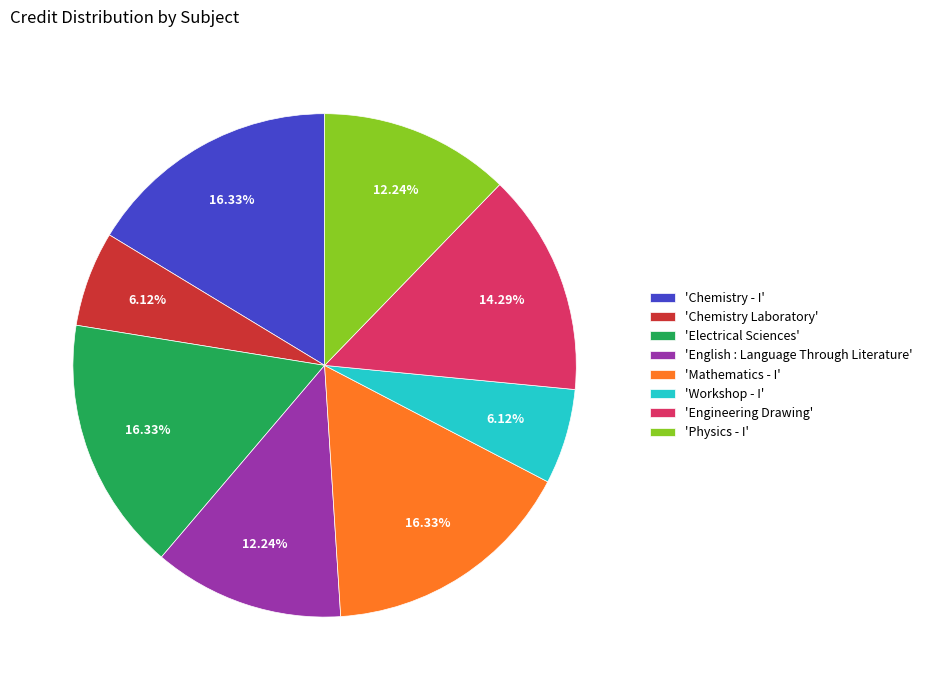

Is there any slice that represents more than half of the pie?

No